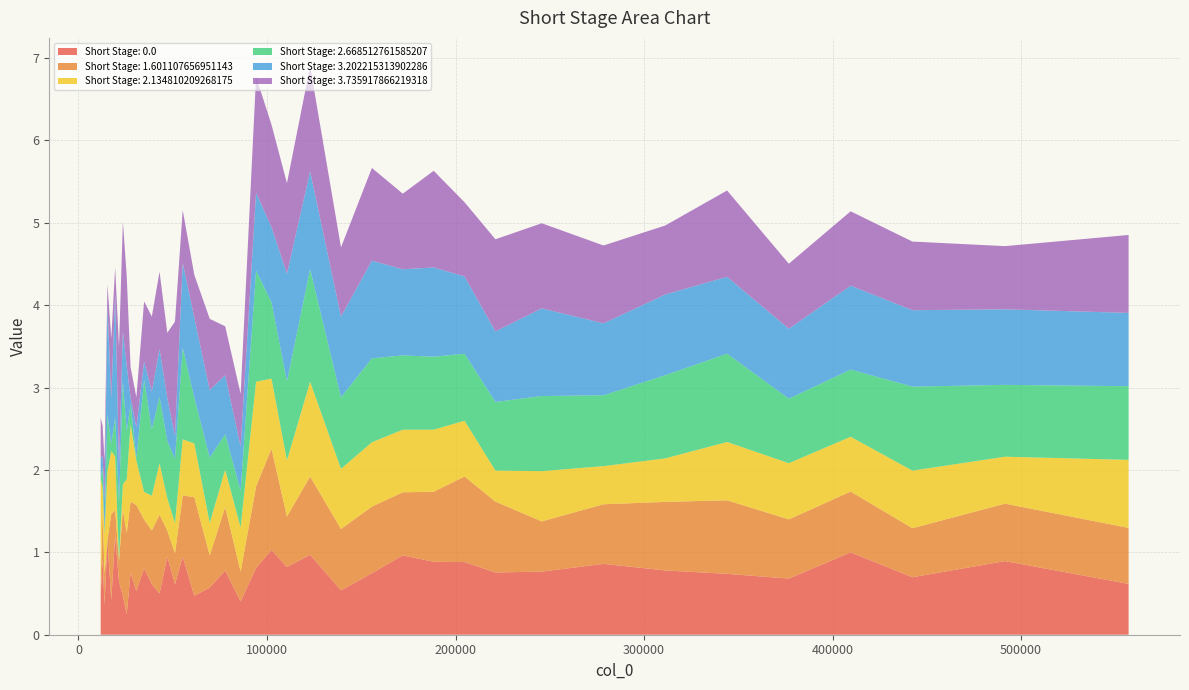

Reading left to right, what are all the values shown in this chart?

Short Stage: 0.0: 11769=0.5	12793=0.9	13817=0.4	15353=1.1	17401=0.4	19449=1.2	21497=0.6	23545=0.5	25593=0.3	27641=0.8	30713=0.5	34809=0.8	38905=0.6	43001=0.5	47097=0.9	51193=0.6	55289=0.9	61433=0.5	69625=0.6	77817=0.8	86009=0.4	94201=0.8	102393=1.0	110585=0.8	122873=1.0	139257=0.5	155641=0.7	172025=1.0	188409=0.9	204793=0.9	221177=0.8	245753=0.8	278521=0.9	311289=0.8	344057=0.7	376825=0.7	409593=1.0	442361=0.7	491513=0.9	557049=0.6
Short Stage: 1.601107656951143: 11769=0.1	12793=0.6	13817=0.4	15353=0.0	17401=1.0	19449=0.3	21497=0.3	23545=1.0	25593=1.0	27641=0.9	30713=1.0	34809=0.6	38905=0.7	43001=1.0	47097=0.3	51193=0.4	55289=0.7	61433=1.2	69625=0.4	77817=0.8	86009=0.4	94201=1.0	102393=1.2	110585=0.6	122873=1.0	139257=0.7	155641=0.8	172025=0.8	188409=0.9	204793=1.0	221177=0.9	245753=0.6	278521=0.7	311289=0.8	344057=0.9	376825=0.7	409593=0.7	442361=0.6	491513=0.7	557049=0.7
Short Stage: 2.134810209268175: 11769=1.3	12793=0.3	13817=0.5	15353=0.8	17401=0.8	19449=0.7	21497=0.0	23545=0.3	25593=0.7	27641=0.9	30713=0.5	34809=0.3	38905=0.4	43001=0.6	47097=0.4	51193=0.4	55289=0.7	61433=0.7	69625=0.4	77817=0.5	86009=0.5	94201=1.3	102393=0.9	110585=0.7	122873=1.2	139257=0.7	155641=0.8	172025=0.8	188409=0.8	204793=0.7	221177=0.4	245753=0.6	278521=0.5	311289=0.5	344057=0.7	376825=0.7	409593=0.7	442361=0.7	491513=0.6	557049=0.8
Short Stage: 2.668512761585207: 11769=0.0	12793=0.2	13817=0.0	15353=0.7	17401=0.1	19449=0.5	21497=0.7	23545=1.2	25593=0.6	27641=0.3	30713=0.0	34809=1.4	38905=0.8	43001=0.8	47097=0.7	51193=0.8	55289=1.1	61433=0.6	69625=0.8	77817=0.4	86009=0.4	94201=1.3	102393=0.9	110585=1.0	122873=1.4	139257=0.9	155641=1.0	172025=0.9	188409=0.9	204793=0.8	221177=0.8	245753=0.9	278521=0.9	311289=1.0	344057=1.1	376825=0.8	409593=0.8	442361=1.0	491513=0.9	557049=0.9
Short Stage: 3.202215313902286: 11769=0.3	12793=0.1	13817=0.4	15353=1.3	17401=0.6	19449=1.5	21497=0.4	23545=0.6	25593=0.8	27641=0.1	30713=0.4	34809=0.2	38905=0.5	43001=0.6	47097=0.5	51193=0.3	55289=1.0	61433=1.0	69625=0.8	77817=0.7	86009=0.5	94201=0.9	102393=0.9	110585=1.3	122873=1.2	139257=1.0	155641=1.2	172025=1.0	188409=1.1	204793=0.9	221177=0.9	245753=1.1	278521=0.9	311289=1.0	344057=0.9	376825=0.8	409593=1.0	442361=0.9	491513=0.9	557049=0.9
Short Stage: 3.735917866219318: 11769=0.5	12793=0.4	13817=0.5	15353=0.2	17401=0.7	19449=0.3	21497=1.4	23545=1.3	25593=1.1	27641=0.4	30713=0.4	34809=0.7	38905=0.9	43001=0.9	47097=0.8	51193=1.4	55289=0.6	61433=0.5	69625=0.9	77817=0.6	86009=0.6	94201=1.4	102393=1.2	110585=1.1	122873=1.3	139257=0.8	155641=1.1	172025=0.9	188409=1.2	204793=0.9	221177=1.1	245753=1.0	278521=0.9	311289=0.8	344057=1.0	376825=0.8	409593=0.9	442361=0.8	491513=0.8	557049=0.9